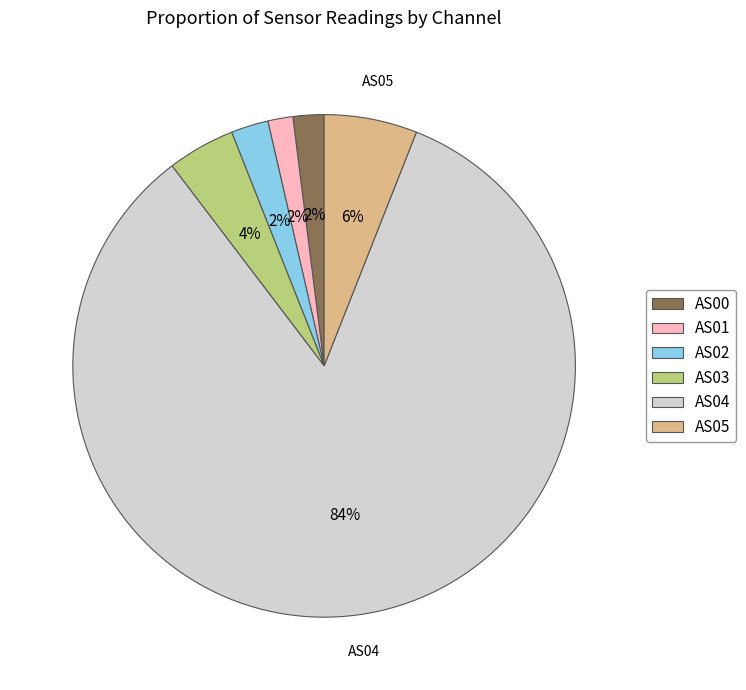

To the nearest percent, what portion does AS04 represent?

84%